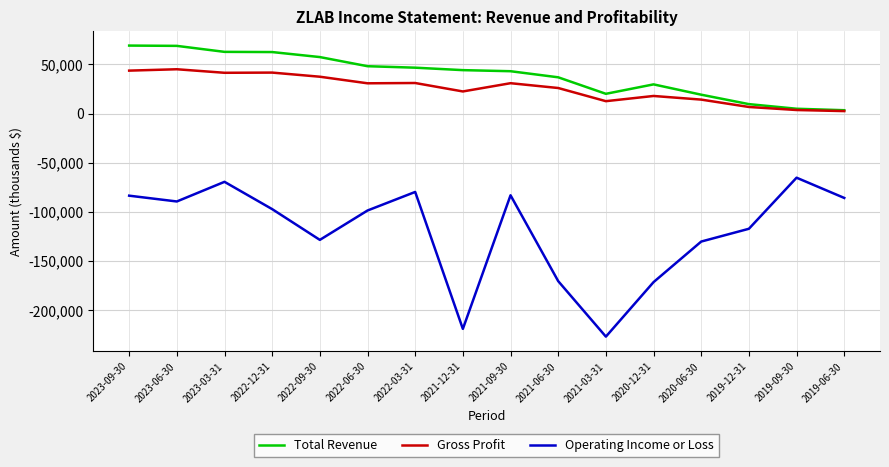

What is the difference between the maximum and second lowest values in the Gross Profit series?

41500